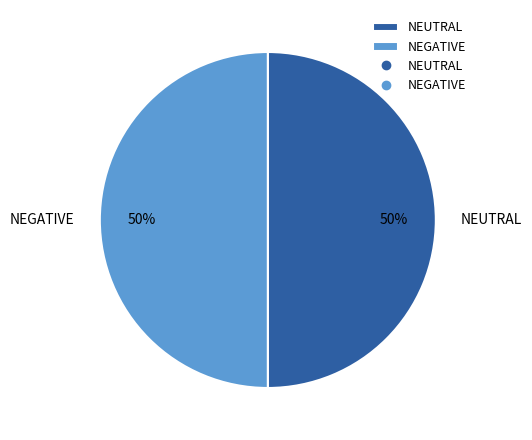

Count the number of slices in the pie.

2